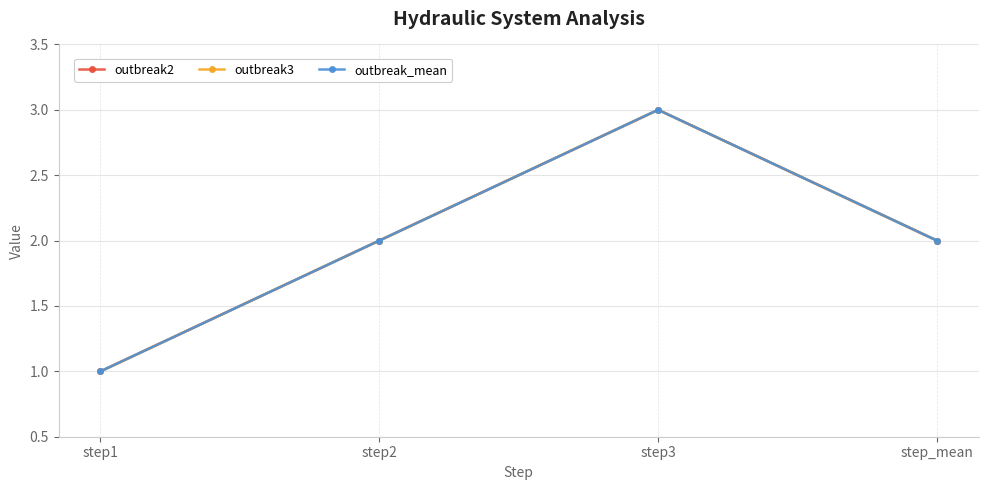

Does the chart have visible grid lines?

Yes